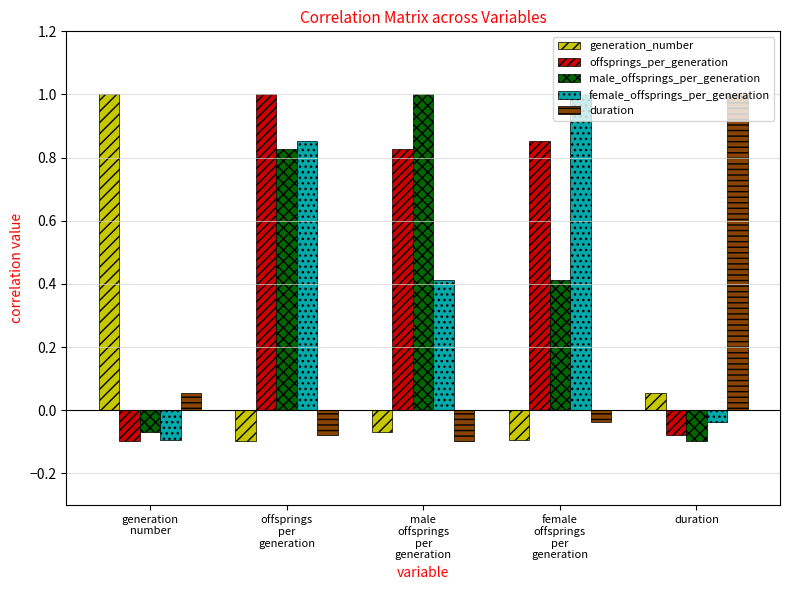

Count the number of data series in this chart.

5